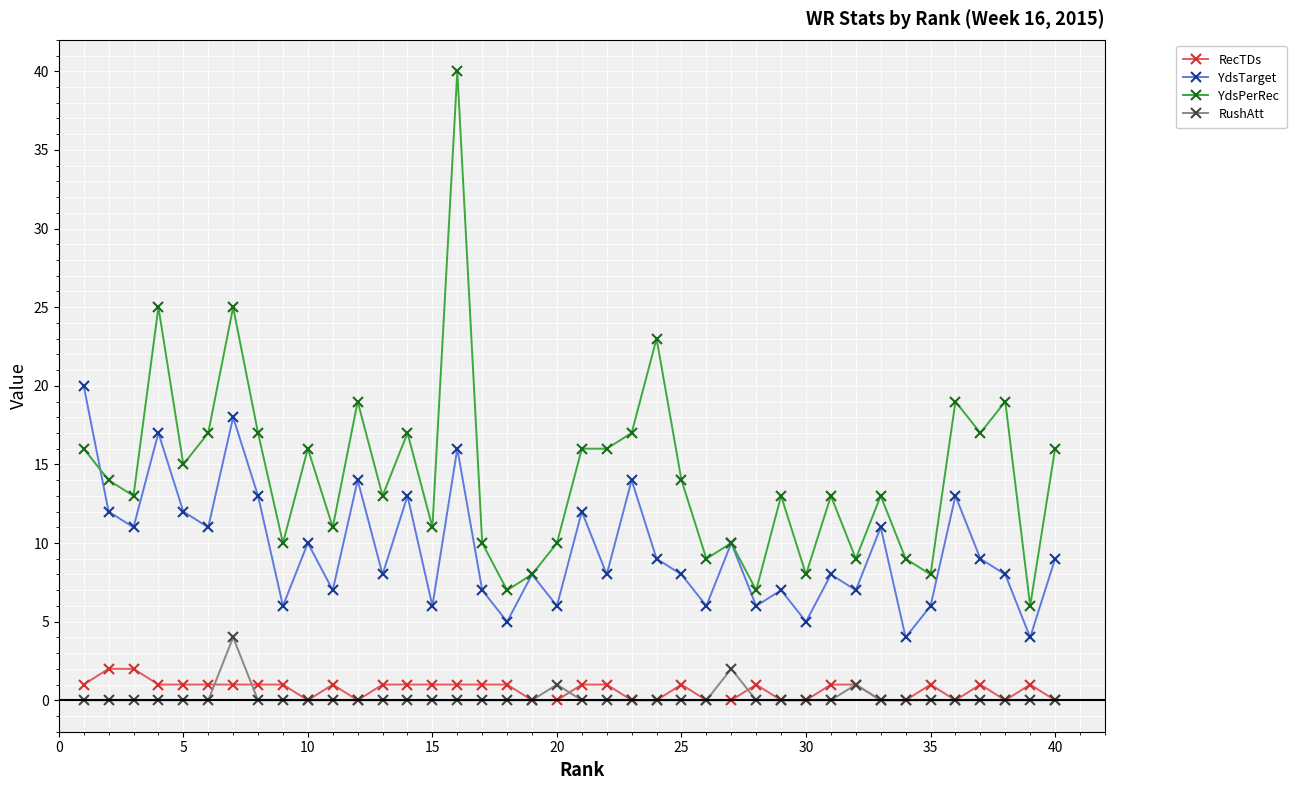

What is the value of the YdsTarget point at the 28th from the left?

6